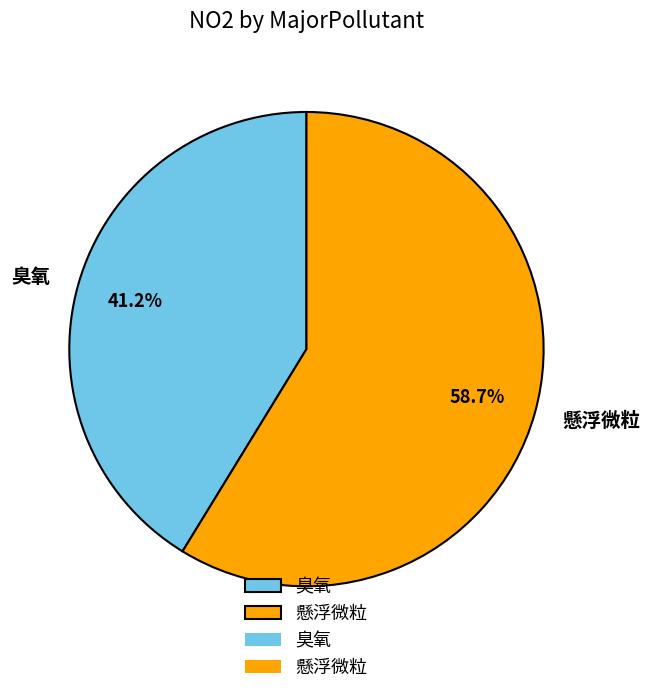

To the nearest percent, what is the difference between the largest and smallest slice percentages?

17%